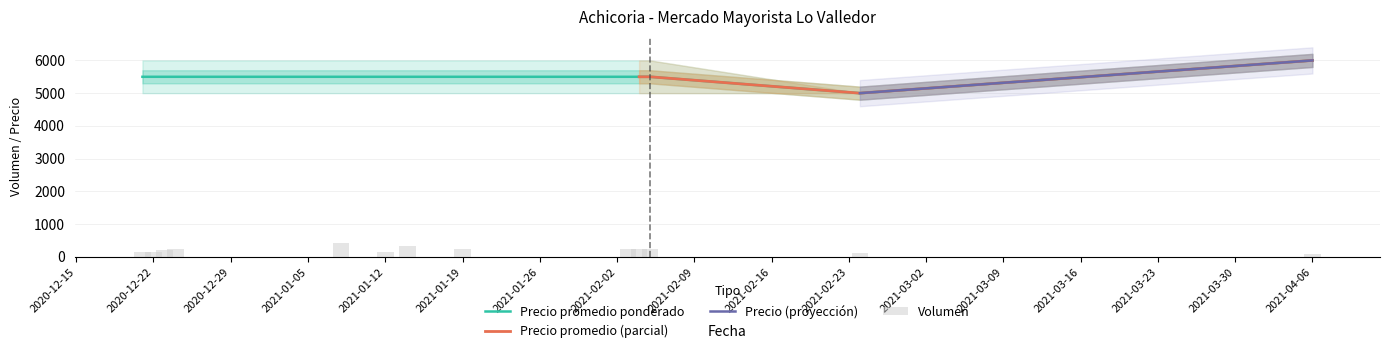

How many bars are there in total?

26